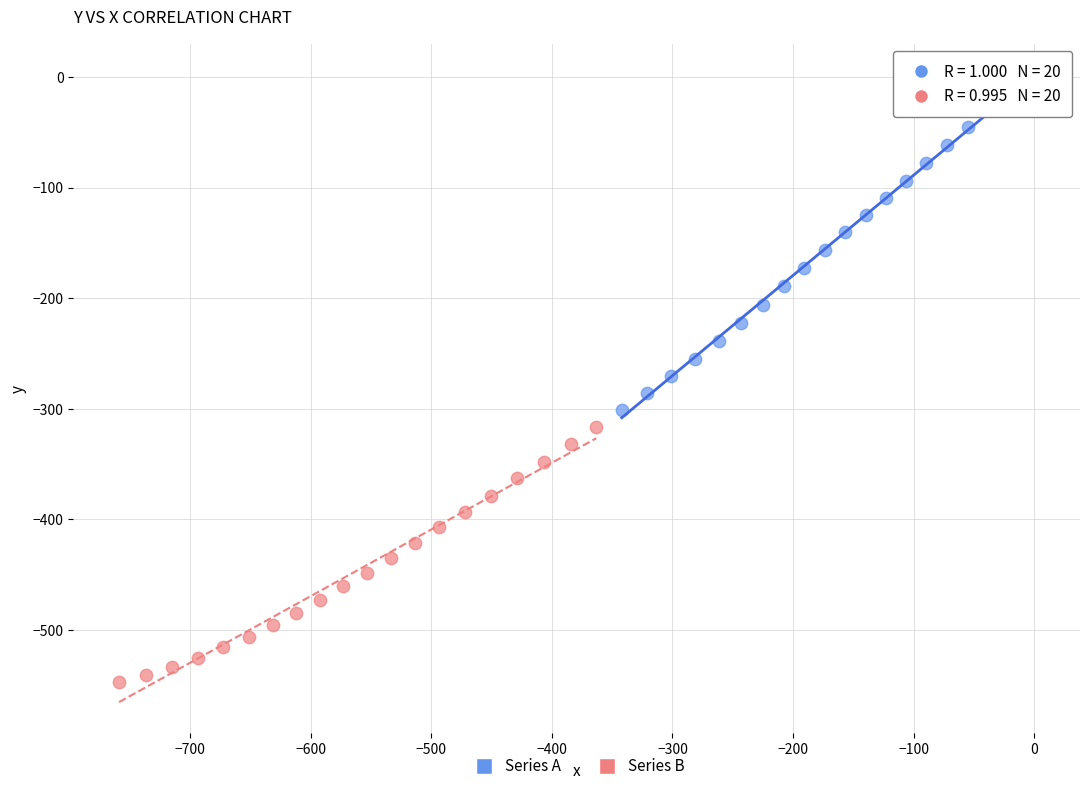

Which series has the largest Y range (max minus min)?

Series A